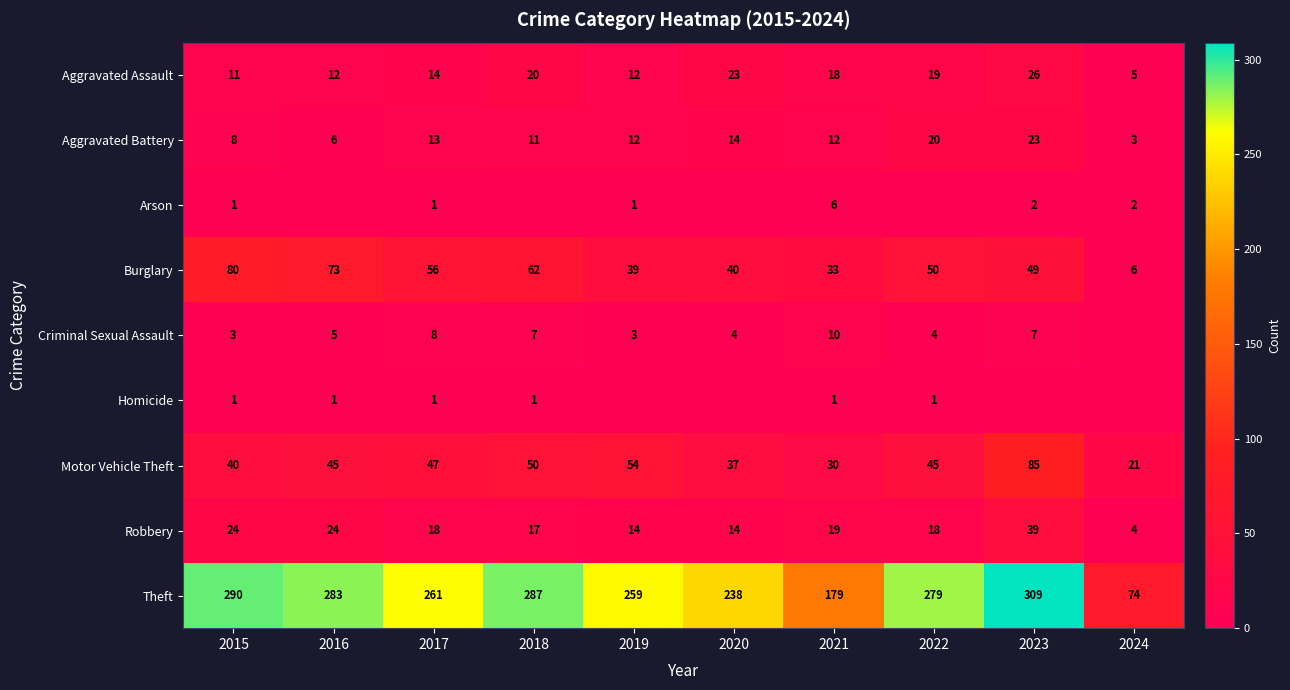

Which label corresponds to the largest value in the chart?

2023